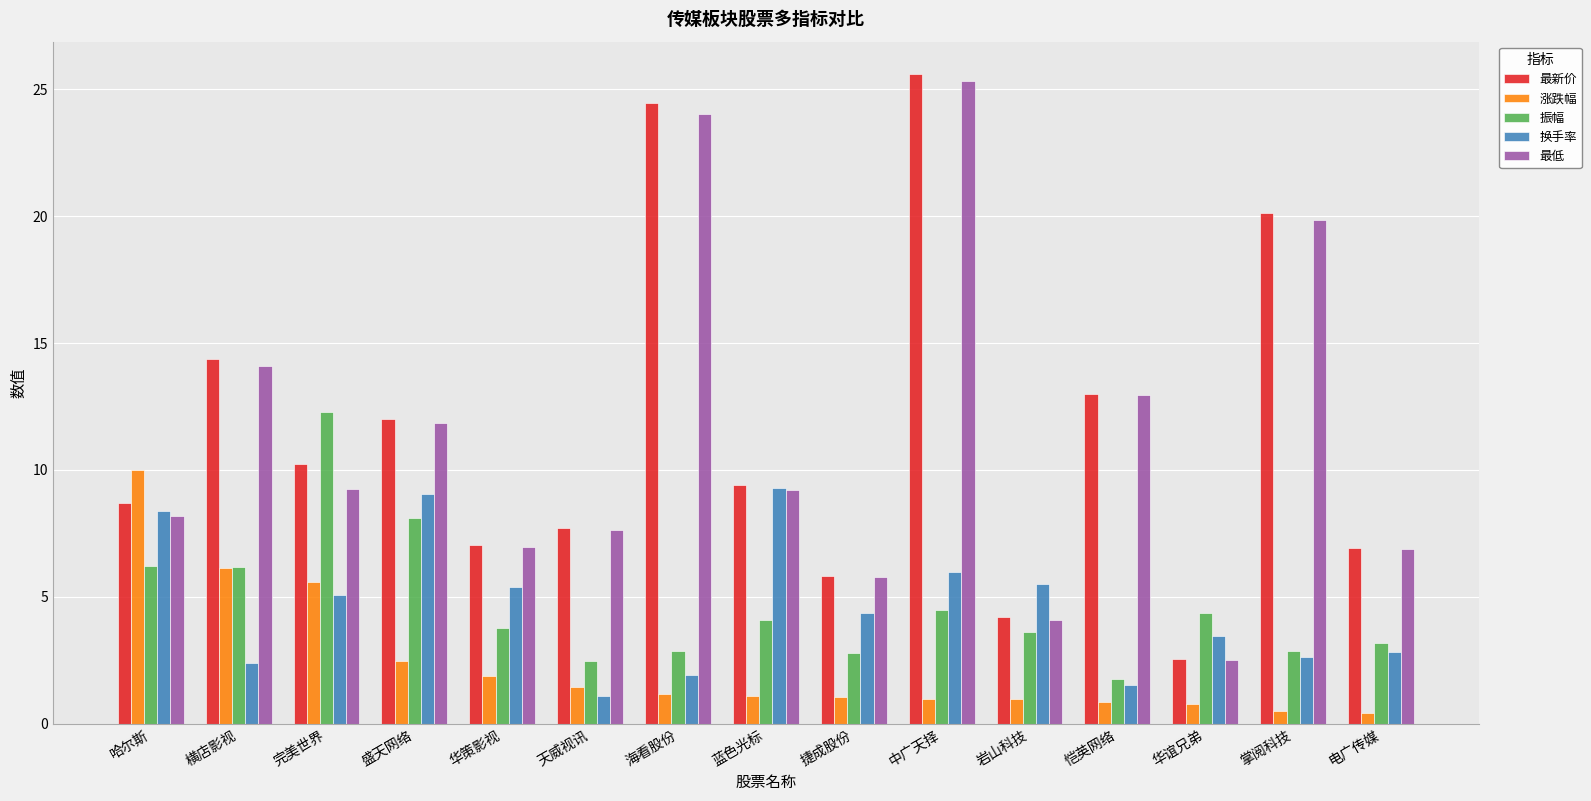

What is the label of the 6th bar from the right?

中广天择